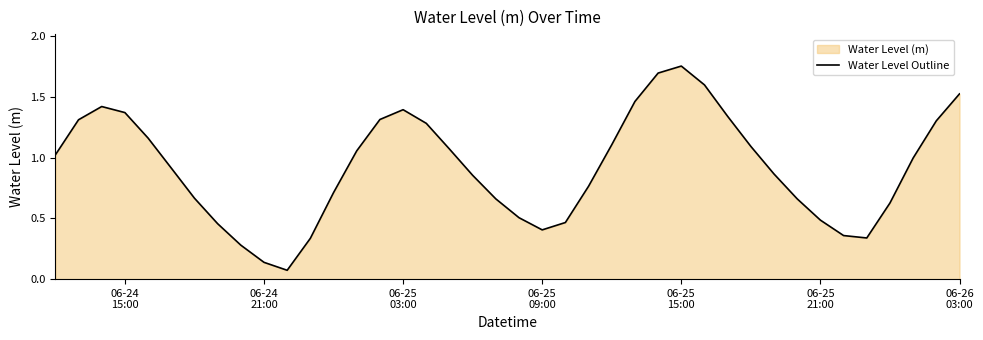

What is the difference between the maximum and minimum values?

1.7